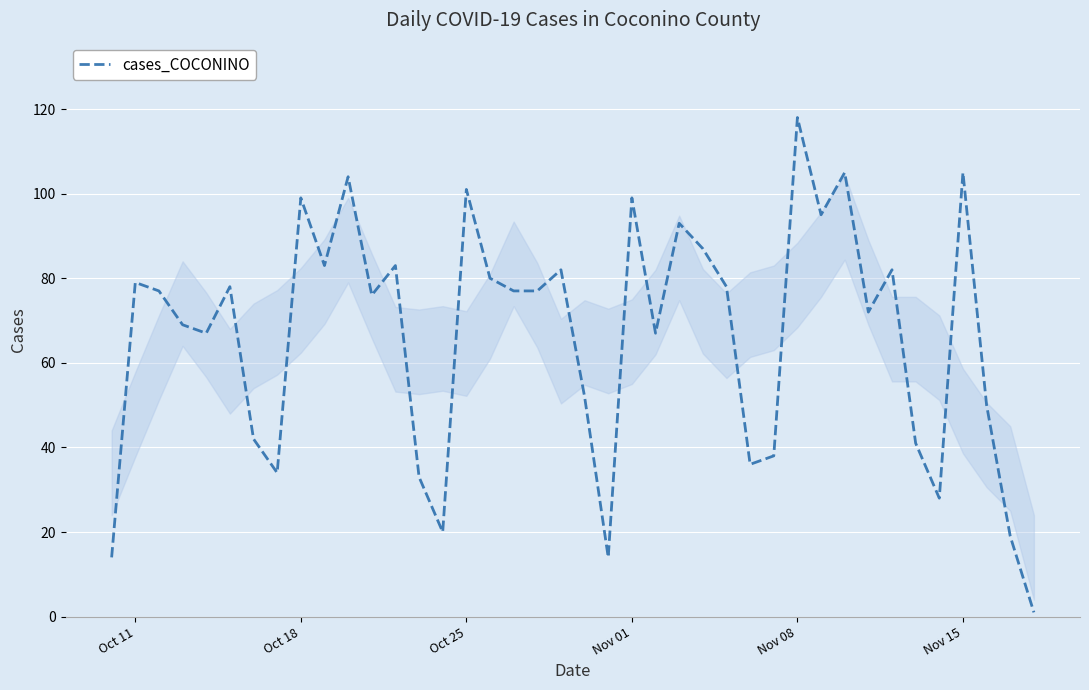

How many lines are shown in the chart?

1